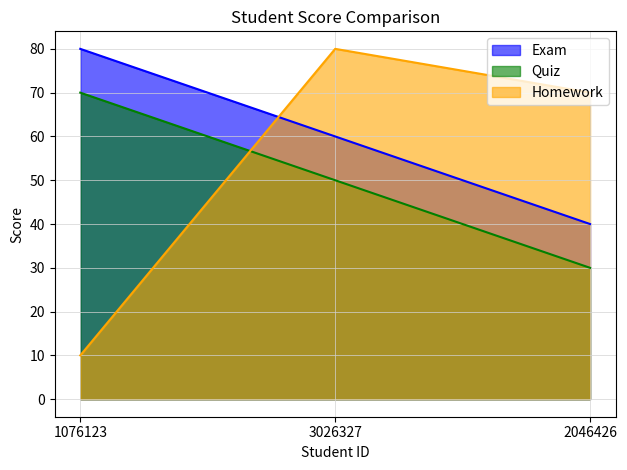

Rank the series by their average value, from highest to lowest.

Exam, Homework, Quiz